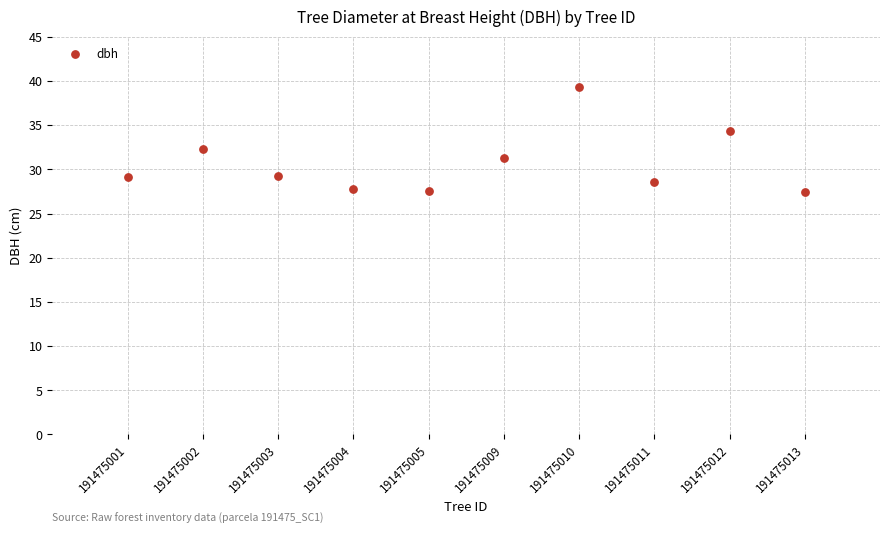

What Y value in the scatter plot is closest to 33?

32.4